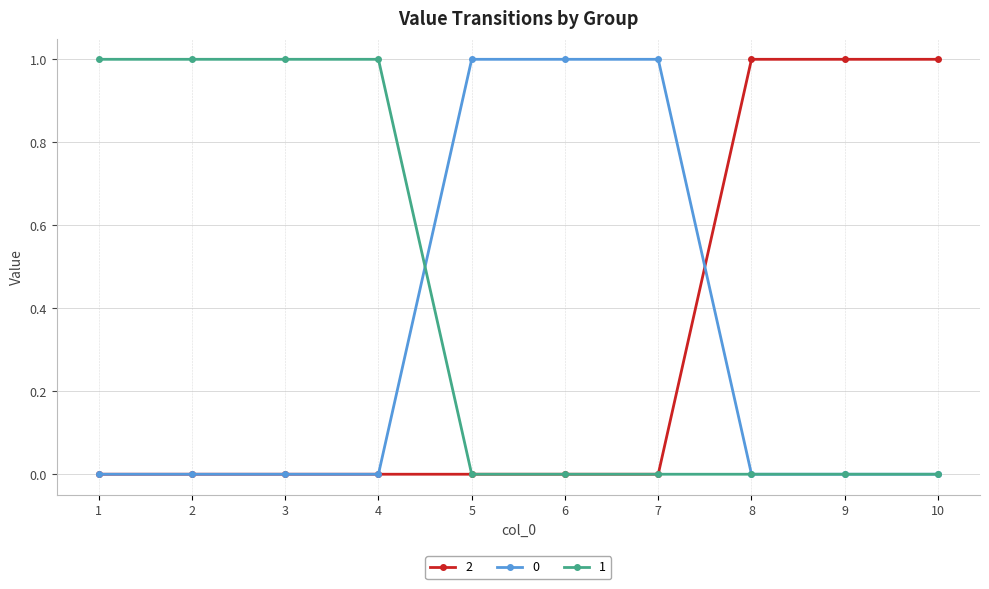

How many data points does each series have?

10